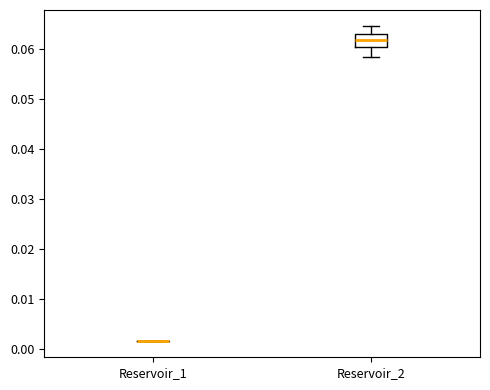

Reading left to right, read every box against the y-axis: the position of its median line, the range the box covers, and the ends of its whiskers. The values are not printed on the chart, so give them approximately, as read against the axis.

Reservoir_1: box collapsed to a line at 0.002, whiskers 0.002 to 0.002
Reservoir_2: median 0.062, box 0.061 to 0.063, whiskers 0.058 to 0.065